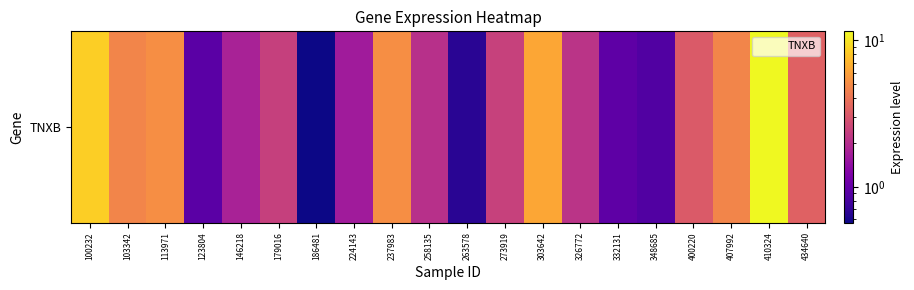

Between 263578 and 434640, which is larger?

434640